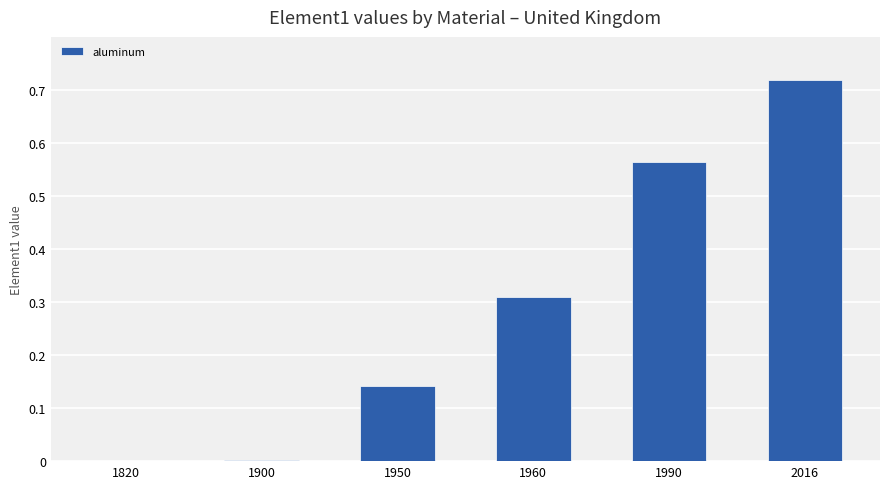

At which category does the chart reach its peak across all series?

2016